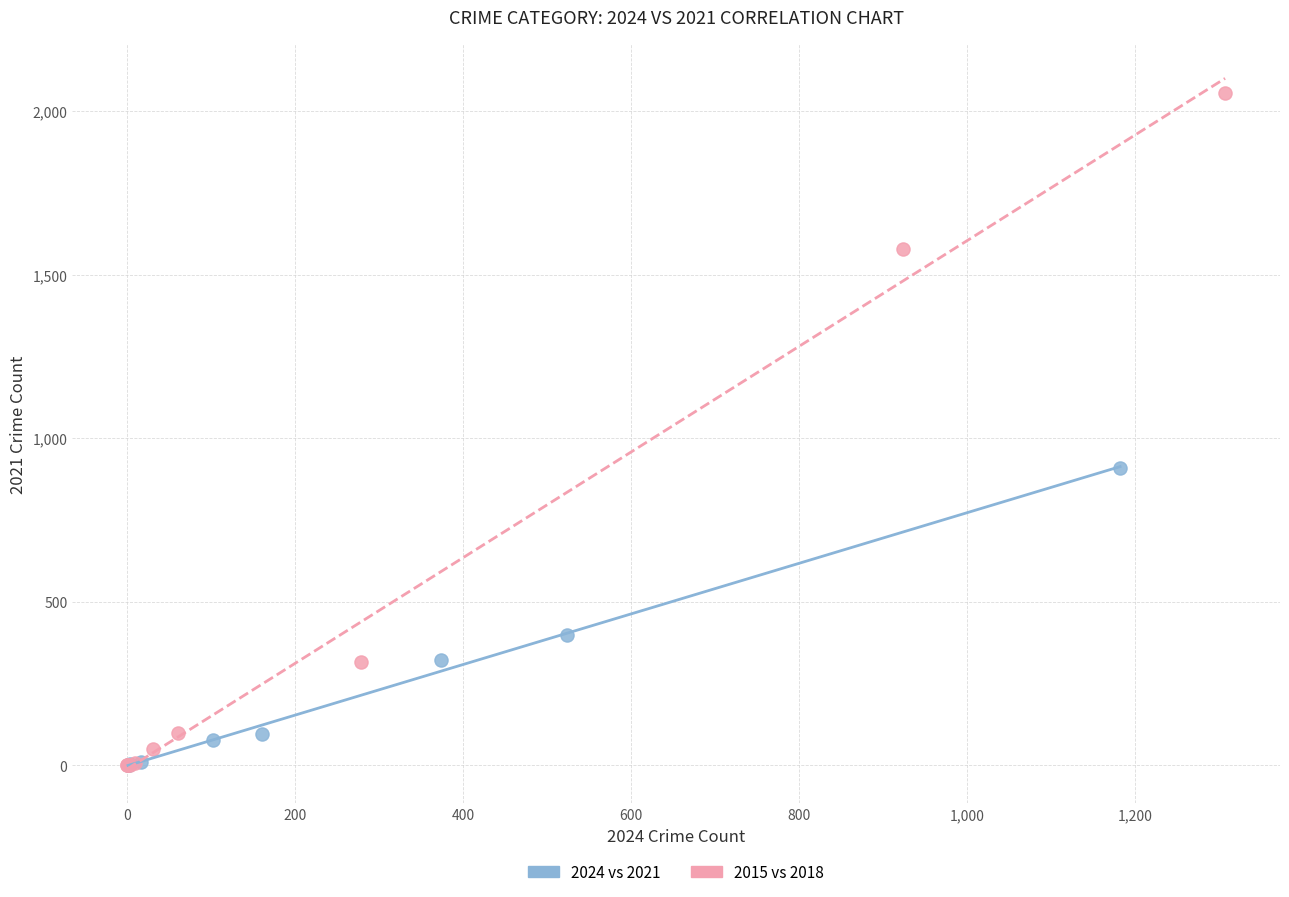

What are all the series names shown in the legend?

2024 vs 2021, 2015 vs 2018